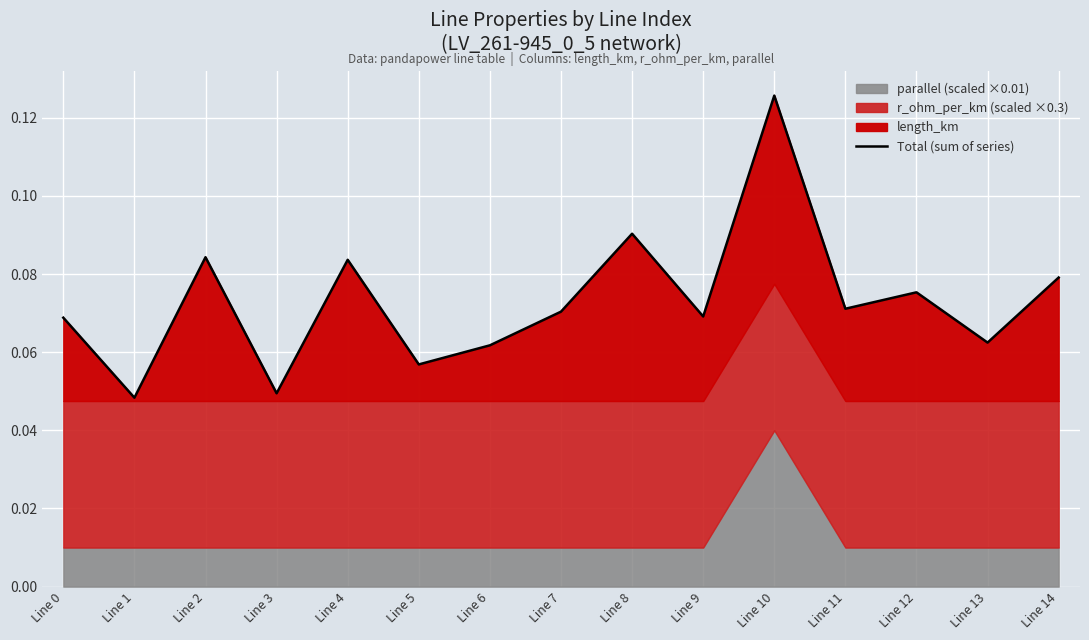

List the labels in order of value, largest first.

Line 10, Line 8, Line 2, Line 4, Line 14, Line 12, Line 11, Line 7, Line 9, Line 0, Line 13, Line 6, Line 5, Line 3, Line 1